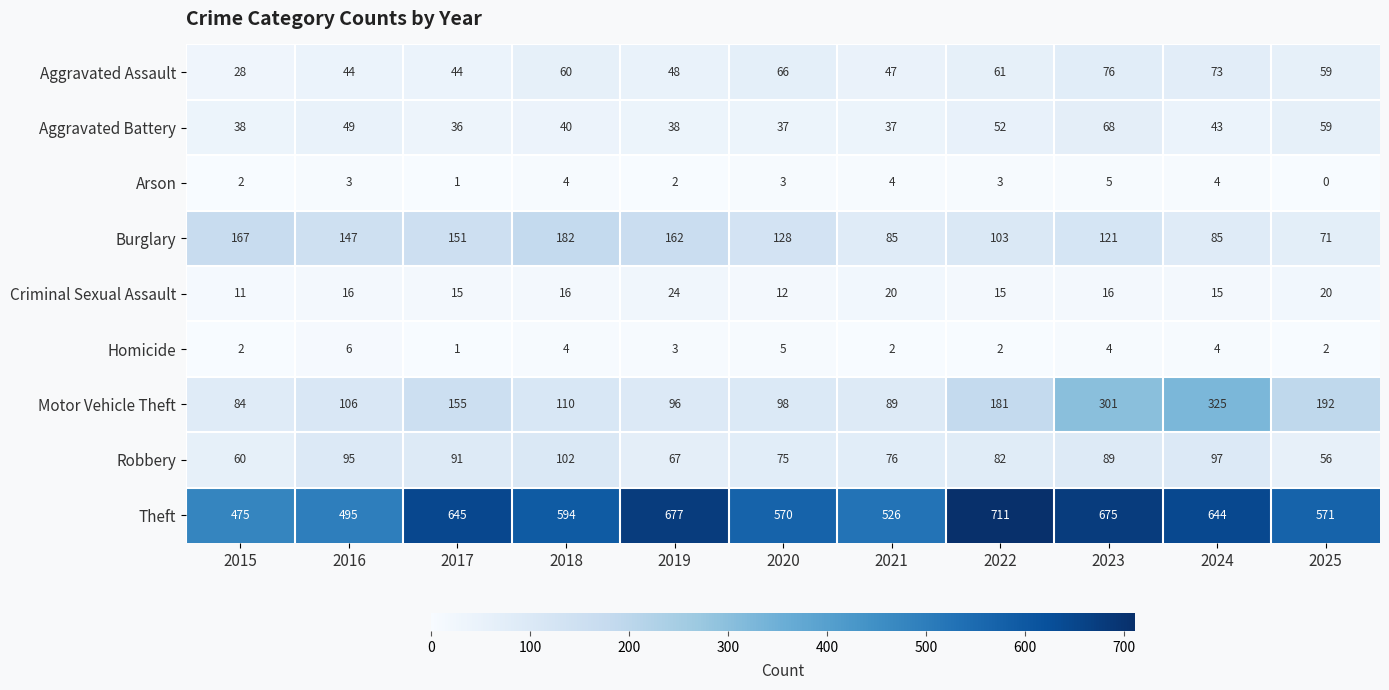

Which series changed the most between 2016 and 2022?

Theft